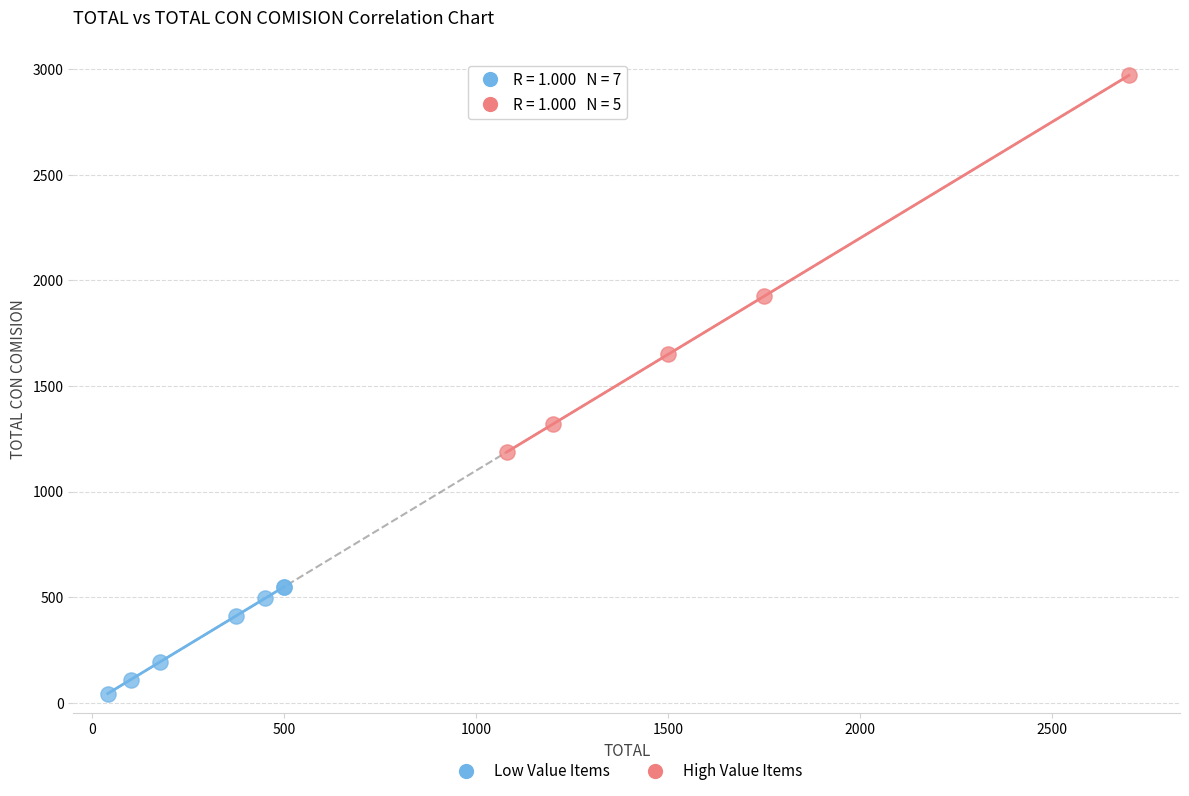

Which series contains the highest Y value?

High Value Items